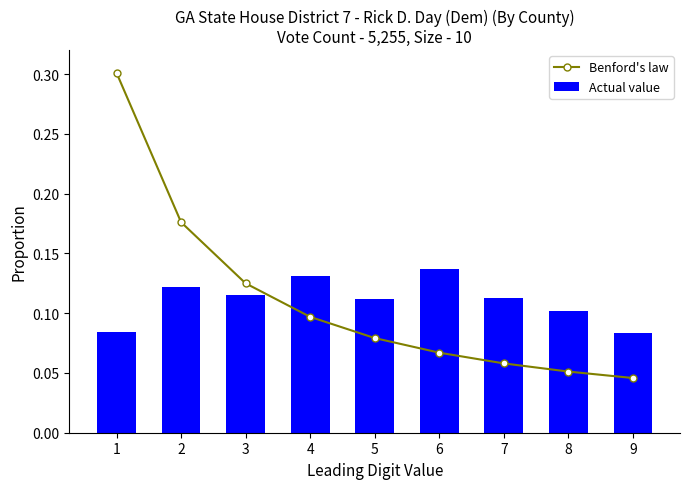

Is it true that Actual value equals 0.2 at 4?

False